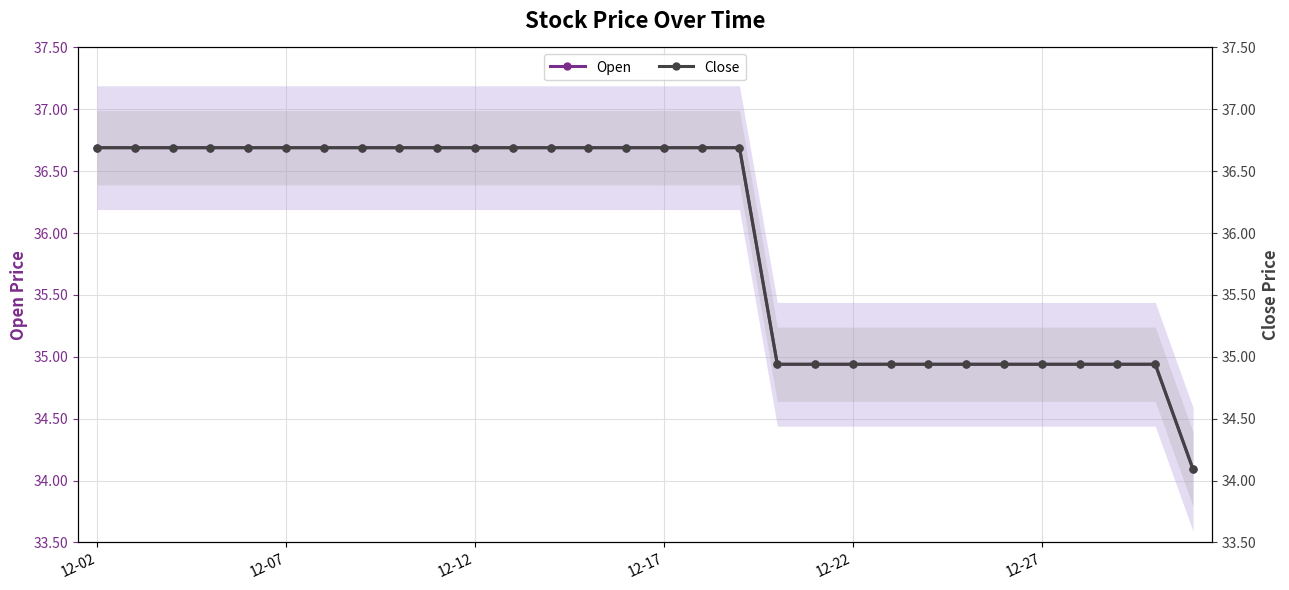

How many lines are shown in the chart?

2